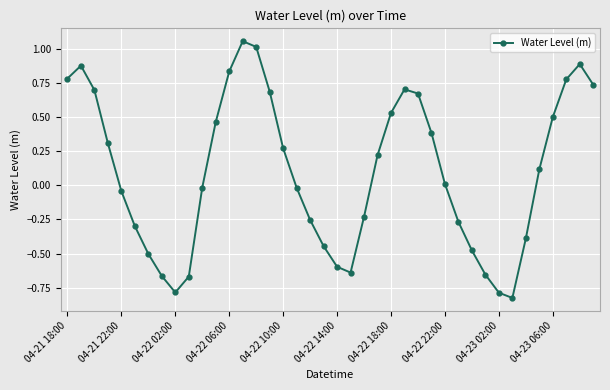

How many lines are shown in the chart?

1